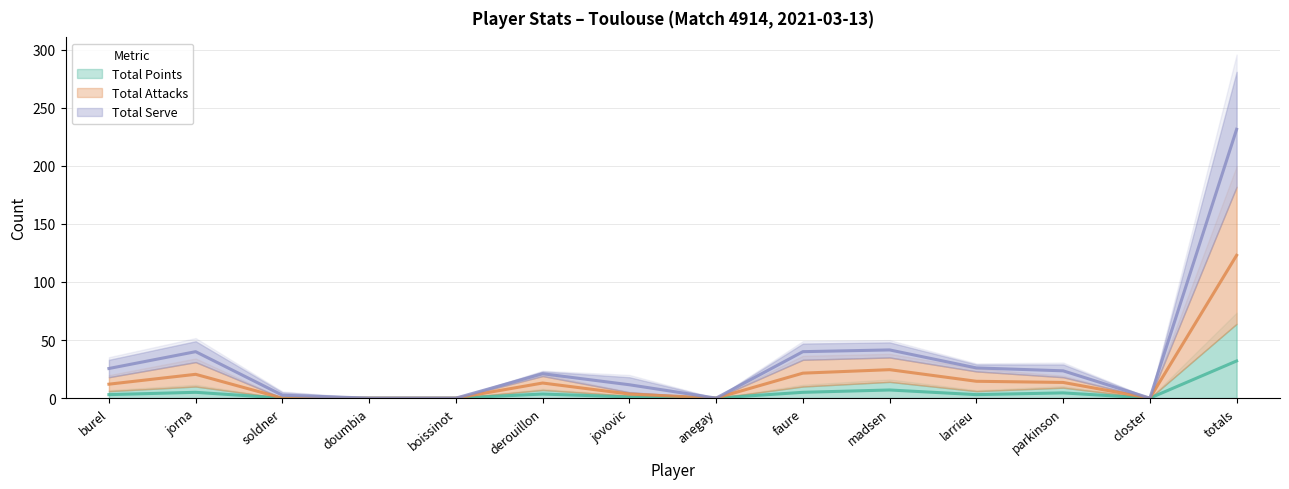

Where does the Total Serve series first go above 23?

burel